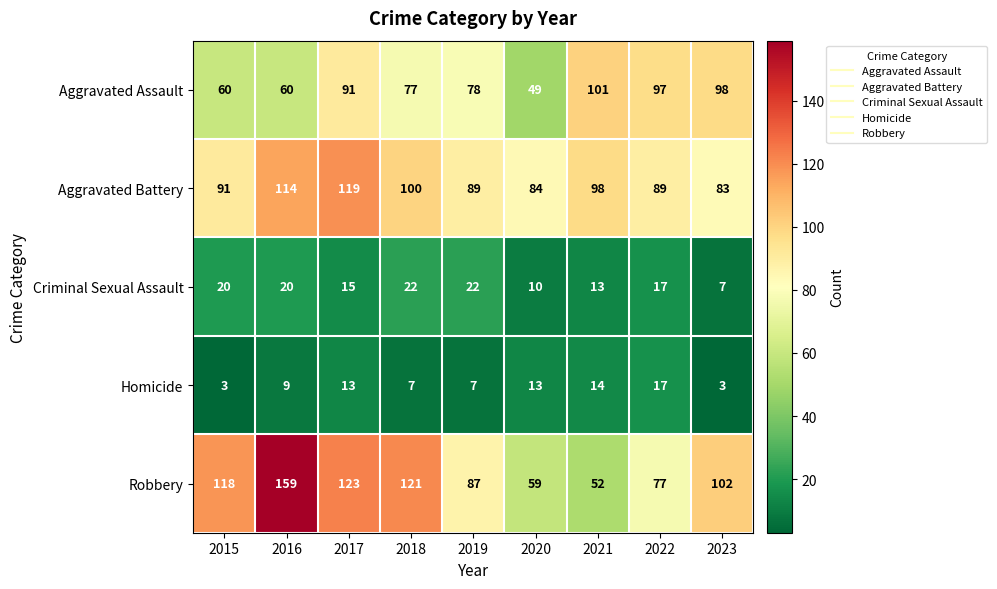

Rank the series by their maximum value, from lowest to highest.

Homicide, Criminal Sexual Assault, Aggravated Assault, Aggravated Battery, Robbery